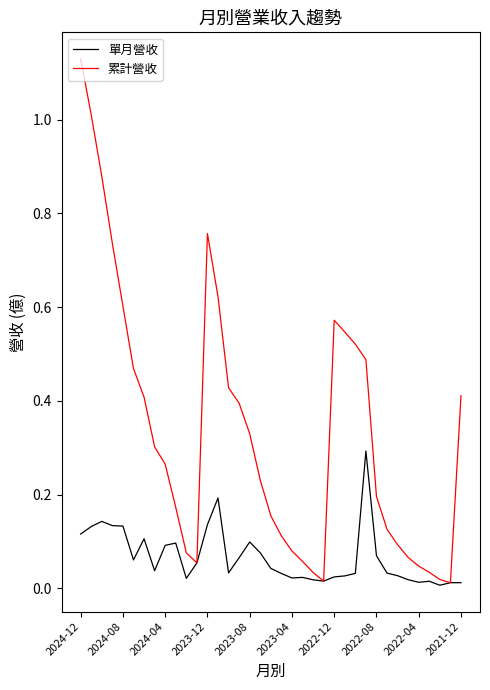

Rank the series by their maximum value, from highest to lowest.

累計營收, 單月營收